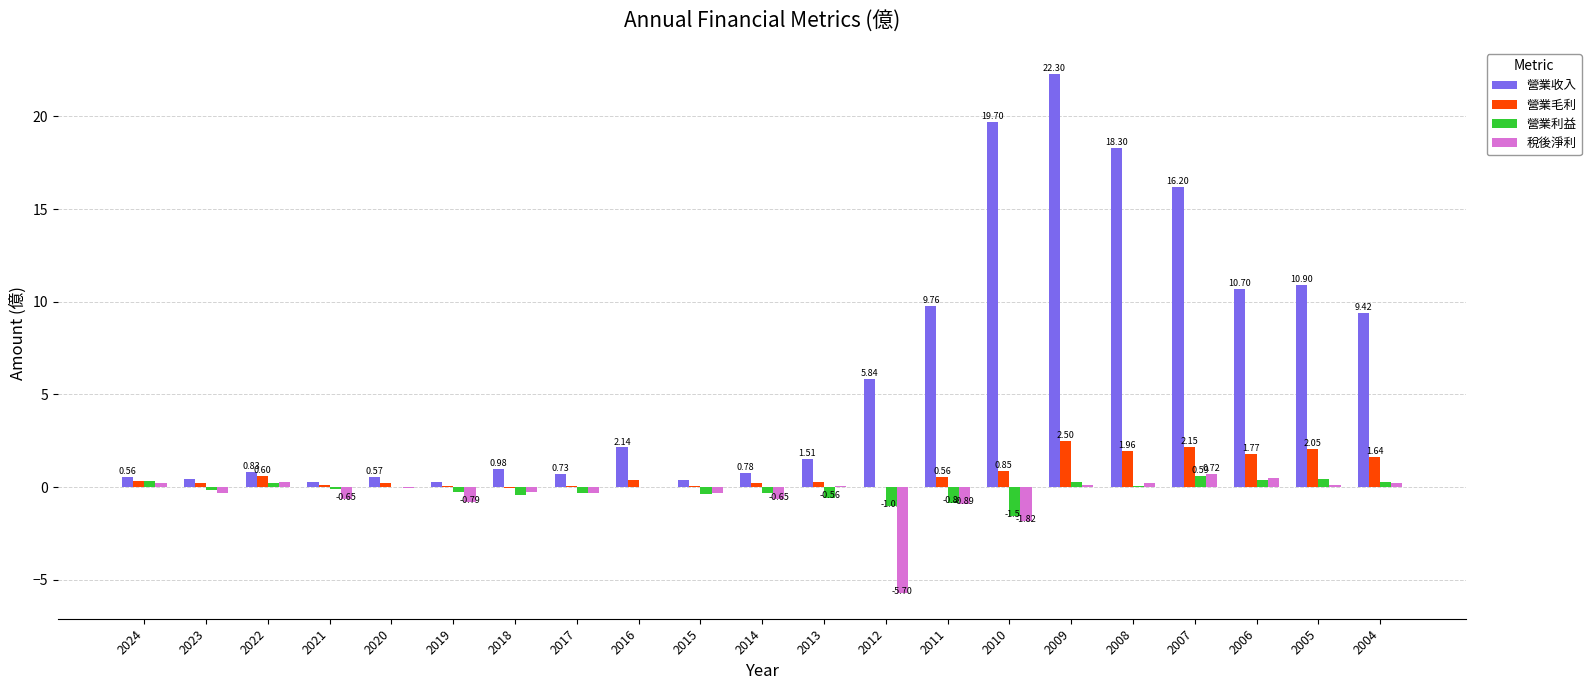

Is the value of 營業利益 at 2021 greater than the value of 營業收入 at 2024?

No